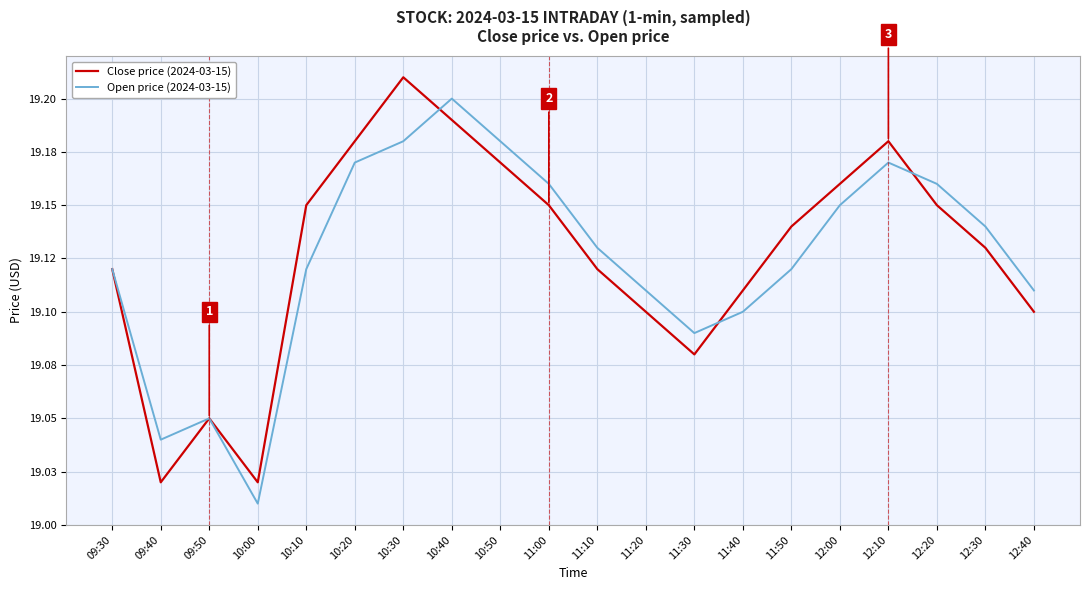

Which series has the largest total across all categories?

Close price (2024-03-15)